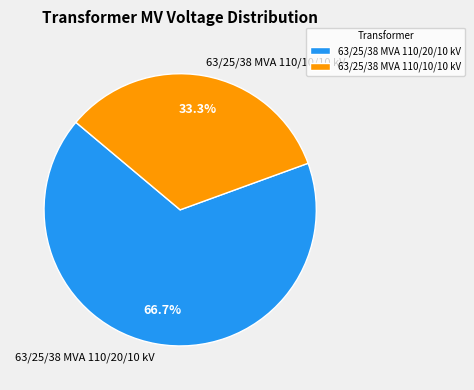

Is there a majority slice in this chart?

Yes